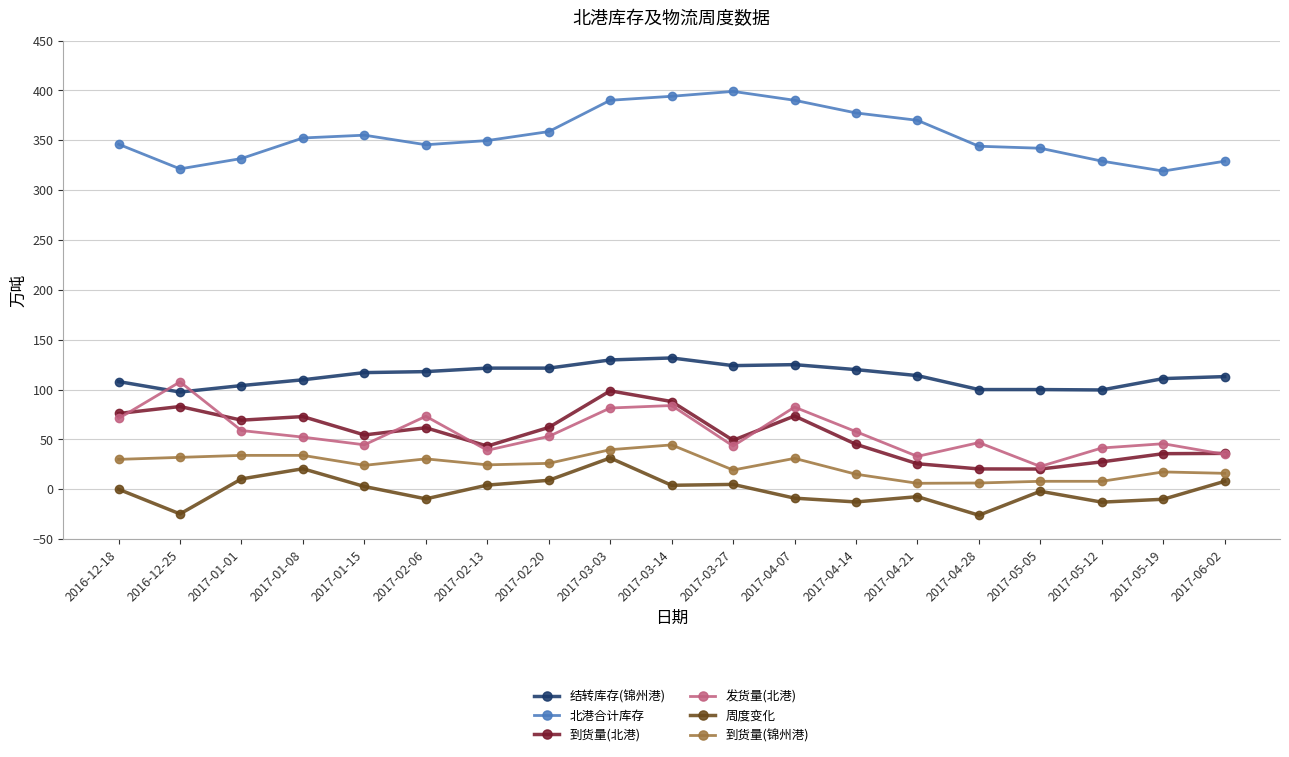

What is the difference between the highest and lowest values at 2017-03-03?

358.7